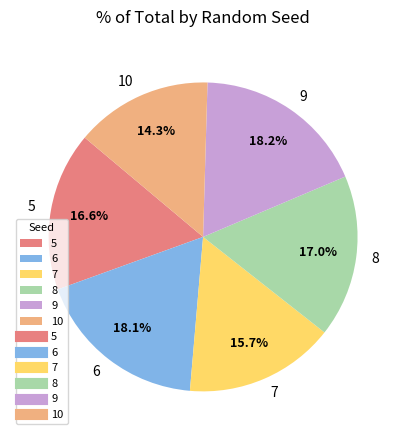

Does 8 account for over 50% of the chart?

No